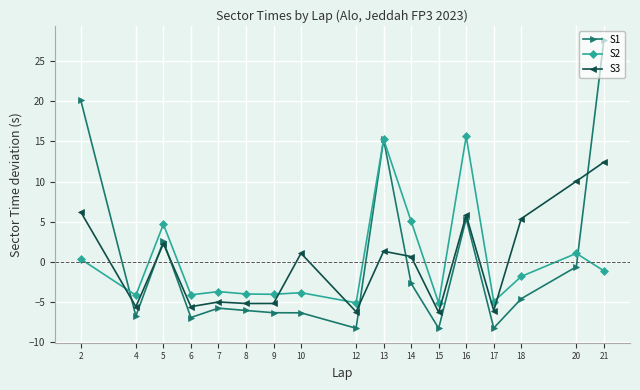

At which category is the sum across all series the highest?

21